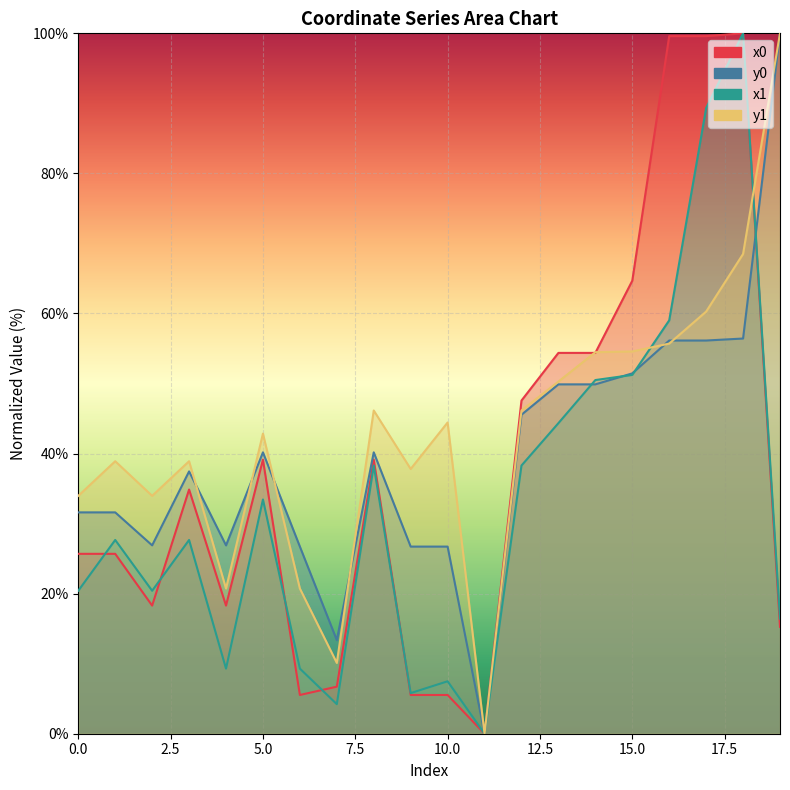

How many interior local valleys does the y0 series have?

4